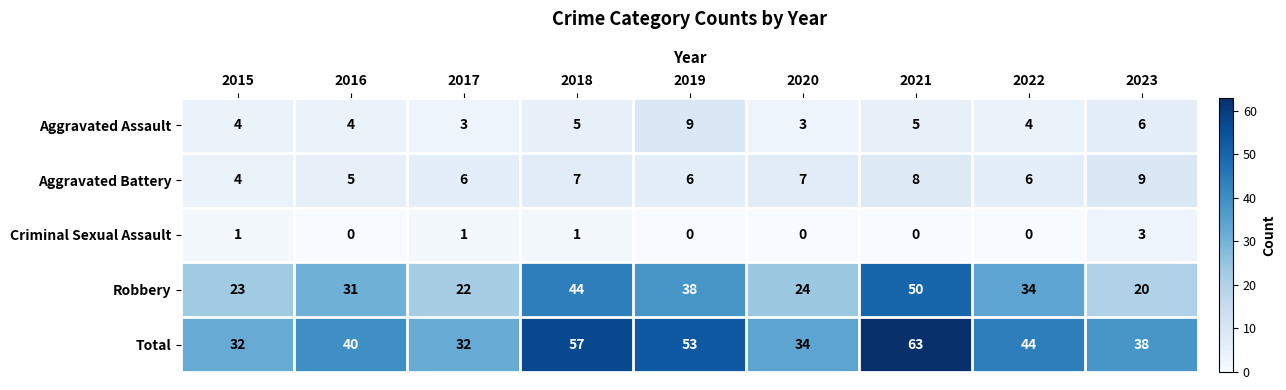

What is the average value of the Aggravated Battery series?

6